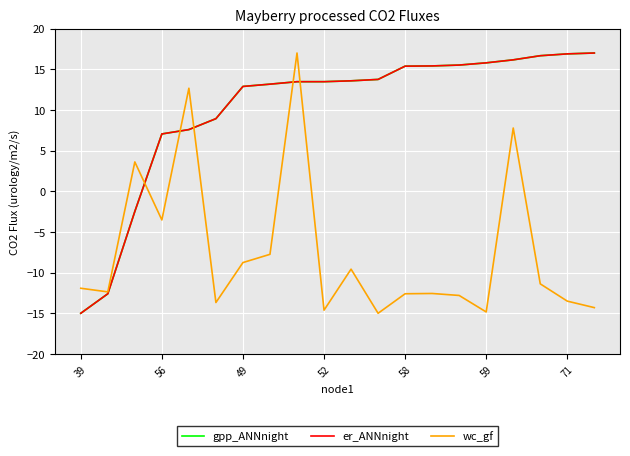

Which series has the widest spread of values?

gpp_ANNnight